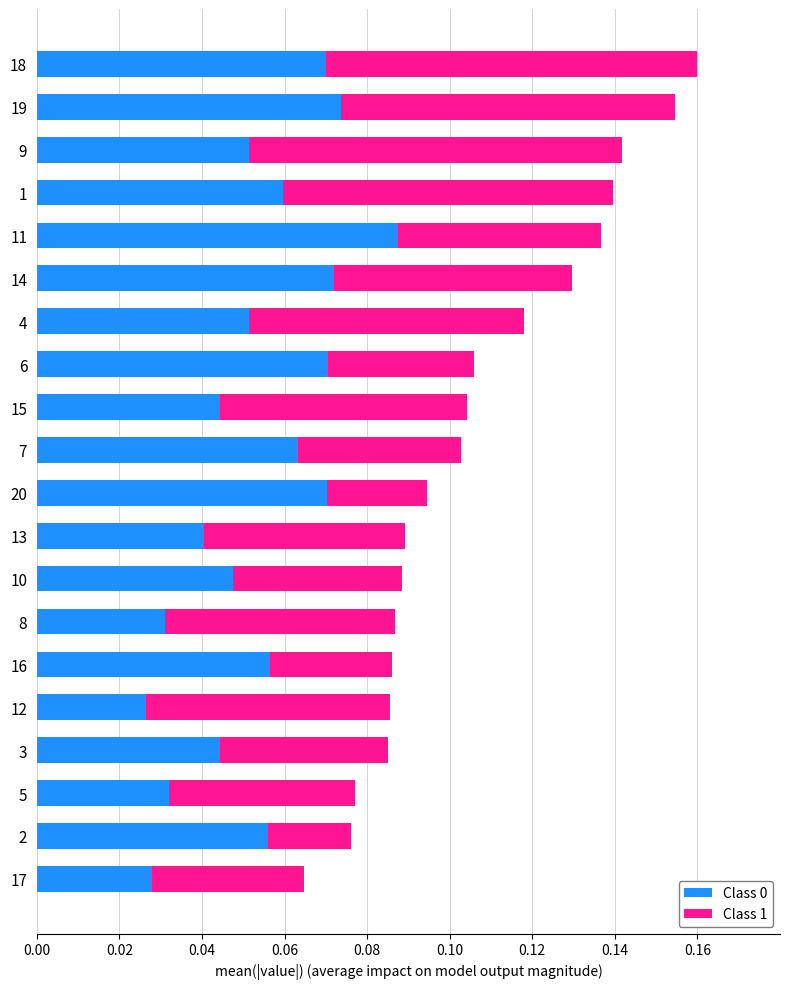

How many series are shown in this chart?

2